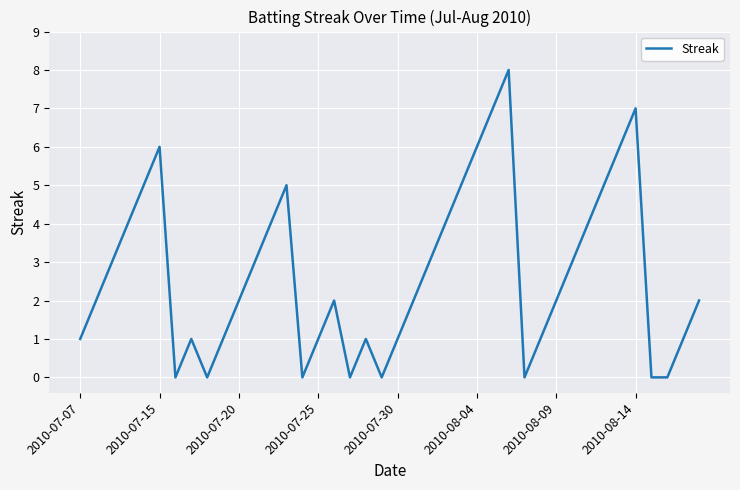

What is the maximum value shown in the chart?

8